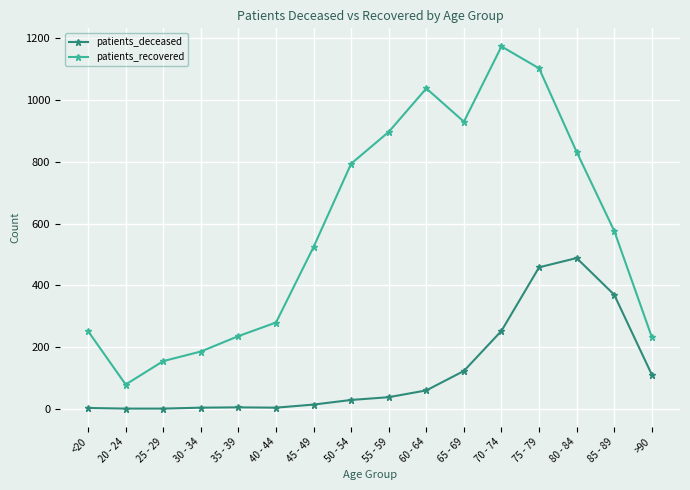

At 65 - 69, list the series in order from smallest to largest.

patients_deceased, patients_recovered